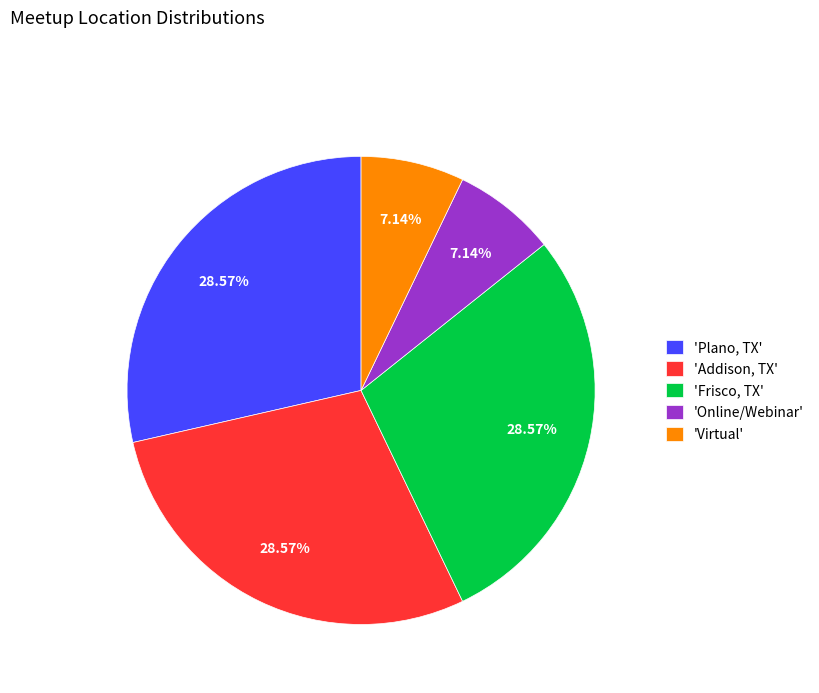

Approximately how many times larger is the value at 'Frisco, TX' compared to 'Plano, TX'?

1.0